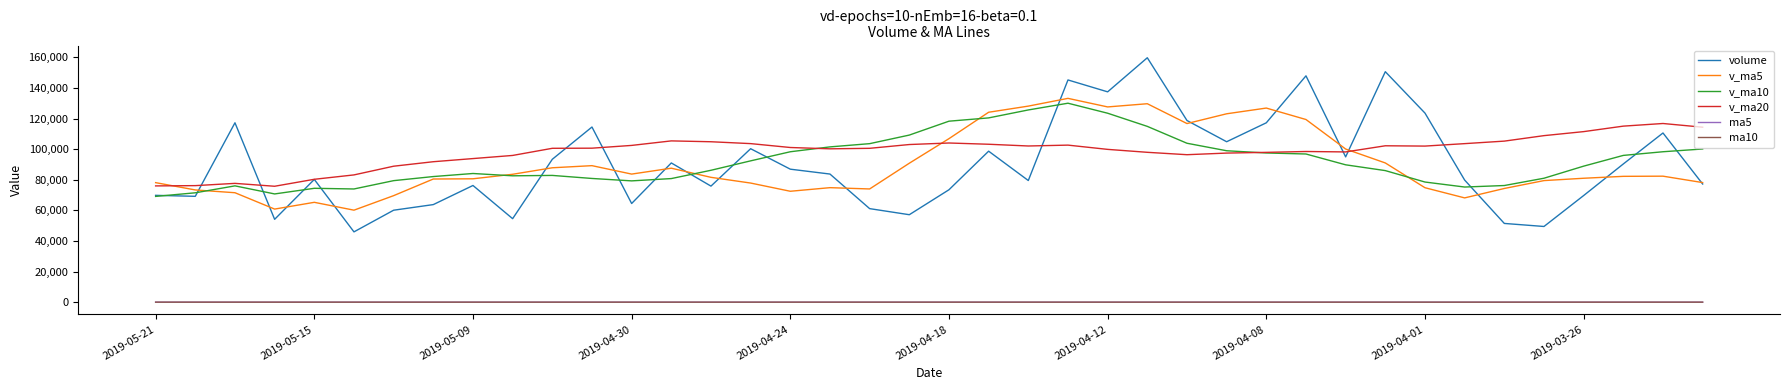

How many series are shown in this chart?

6